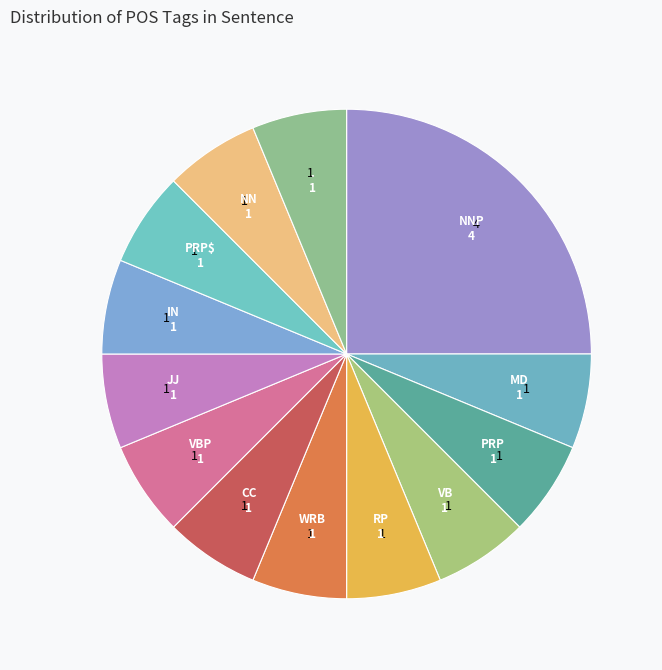

Count the number of slices in the pie.

13